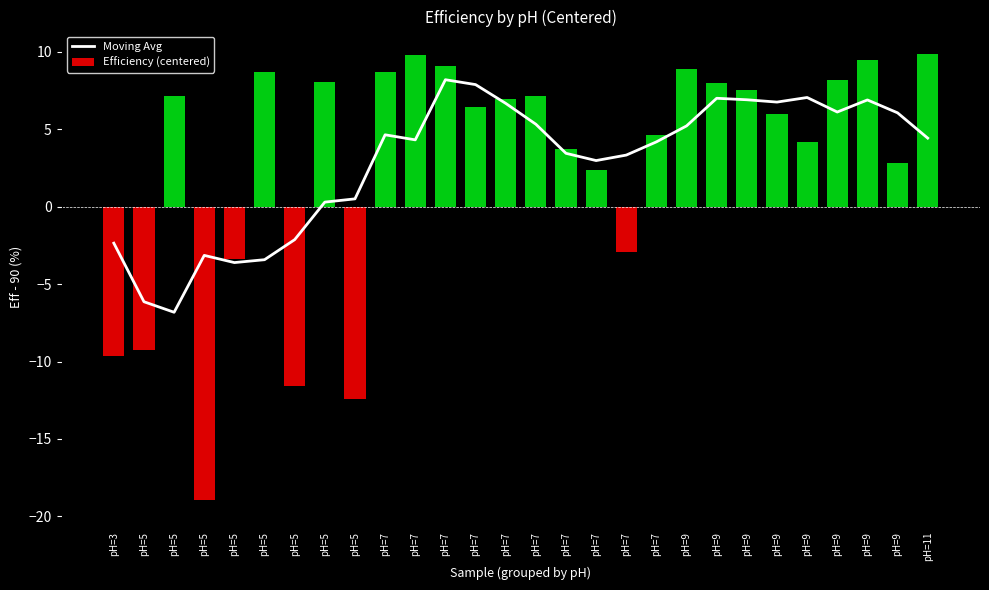

What is the difference between the maximum and minimum values in the Moving Avg series?

15.0